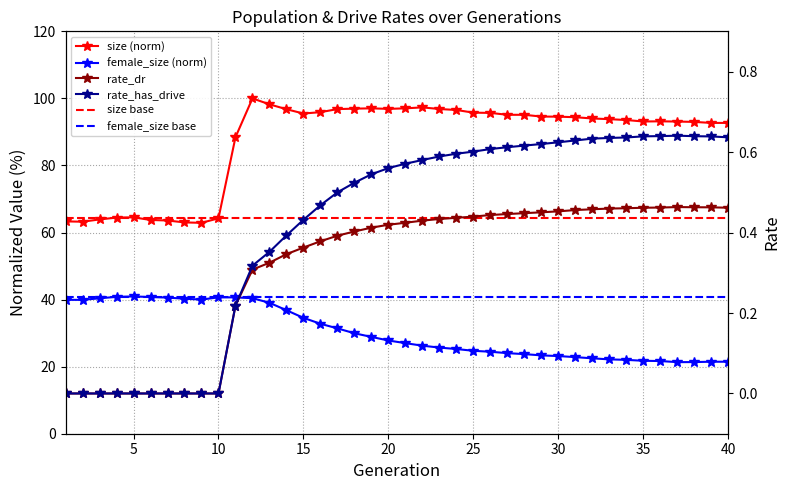

What is the value of the size point at the 5th from the left?

64.5